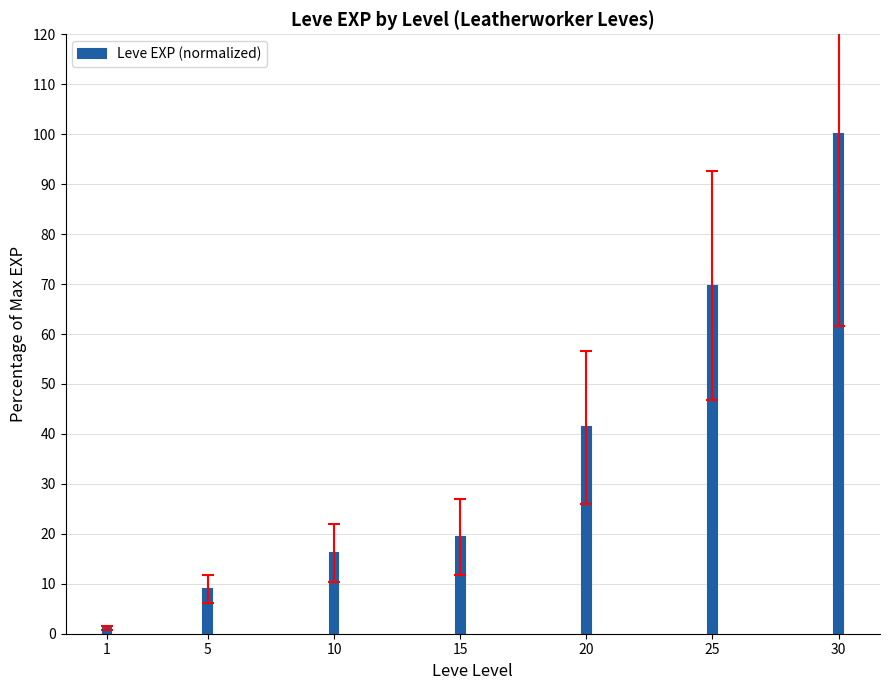

How many values are below 19?

3